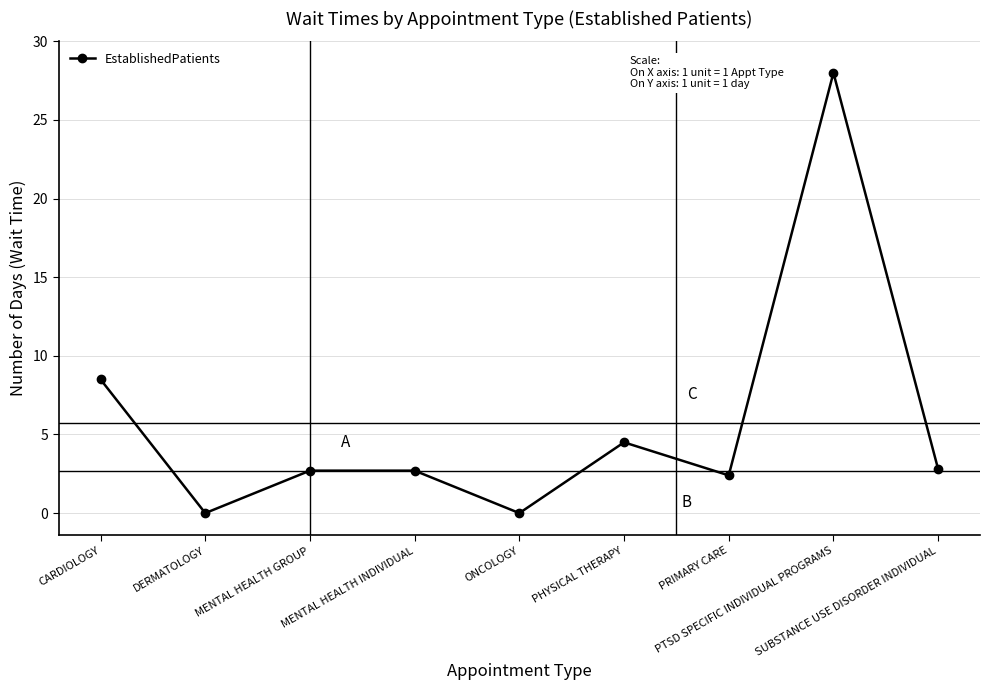

Count the number of data series in this chart.

1